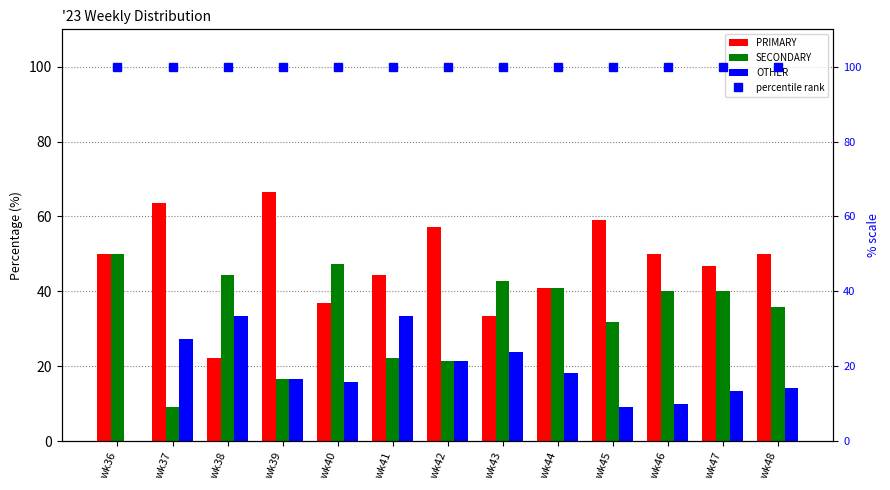

What is the spread (max minus min) of values at wk37?

54.5